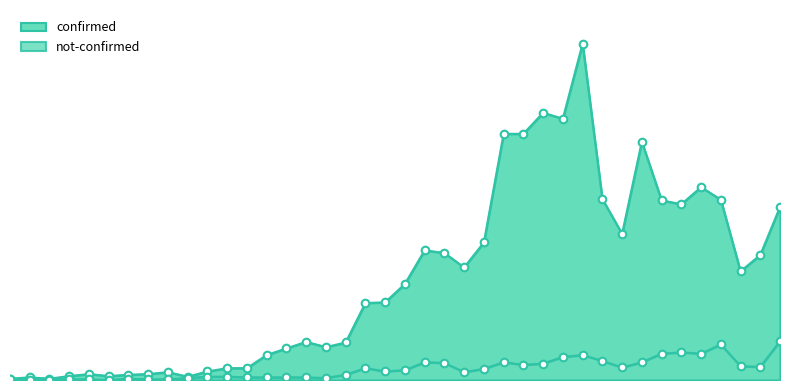

Is the value of not-confirmed at 2020-03-08 greater than the value of confirmed at 2020-03-06?

No